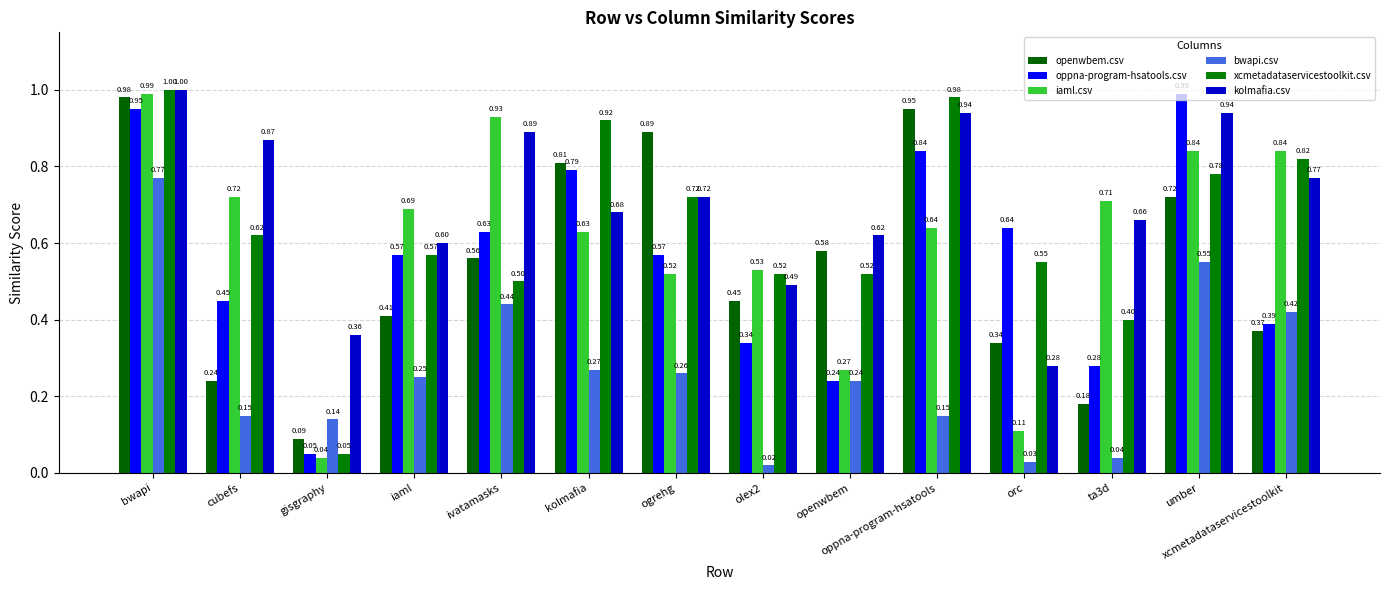

What is the value of the kolmafia.csv bar at the 6th from the left?

0.7